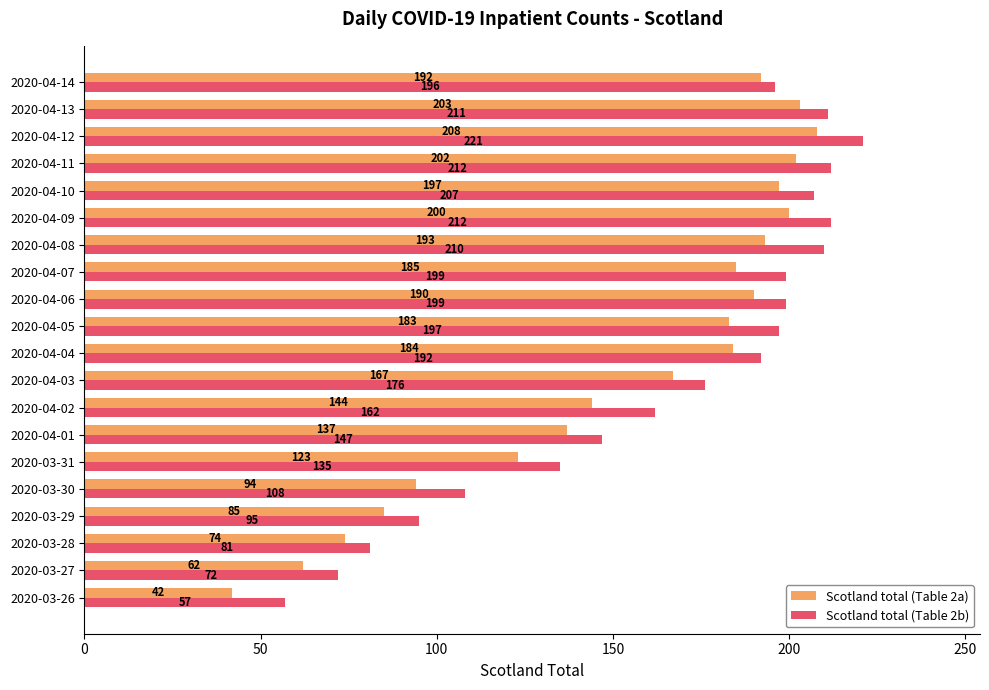

What is the difference between the highest and lowest values at 2020-03-31?

12